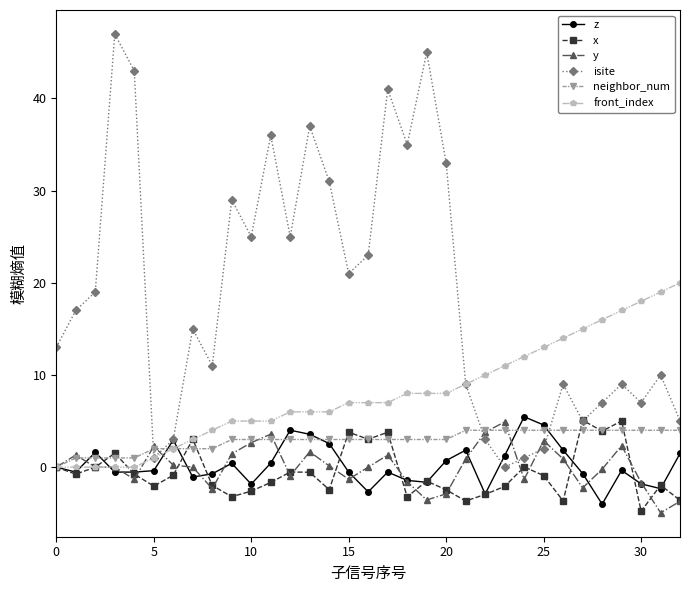

What is the value of the z point at the 20th from the left?

-1.6